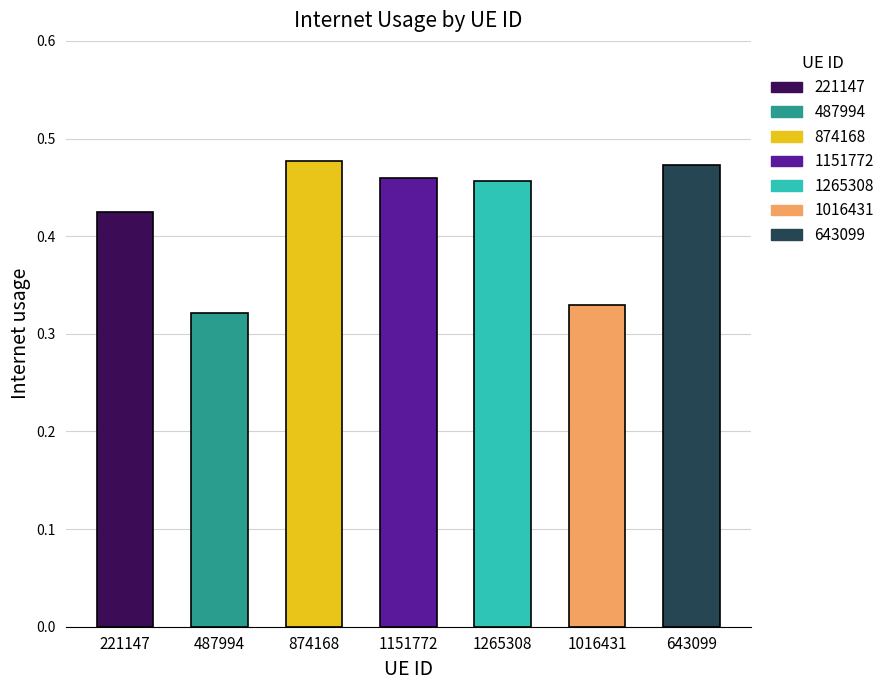

Is it true that the value at 1016431 is 0.5?

False